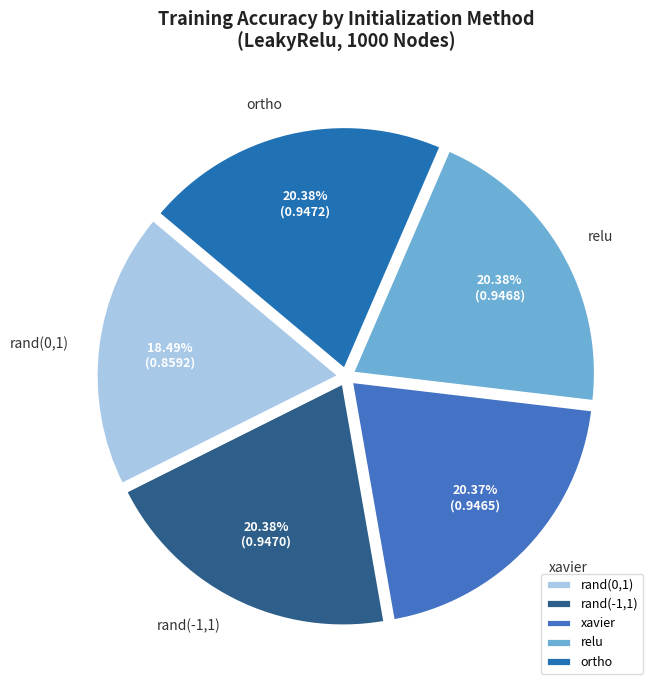

Which slice is the smallest?

rand(0,1)